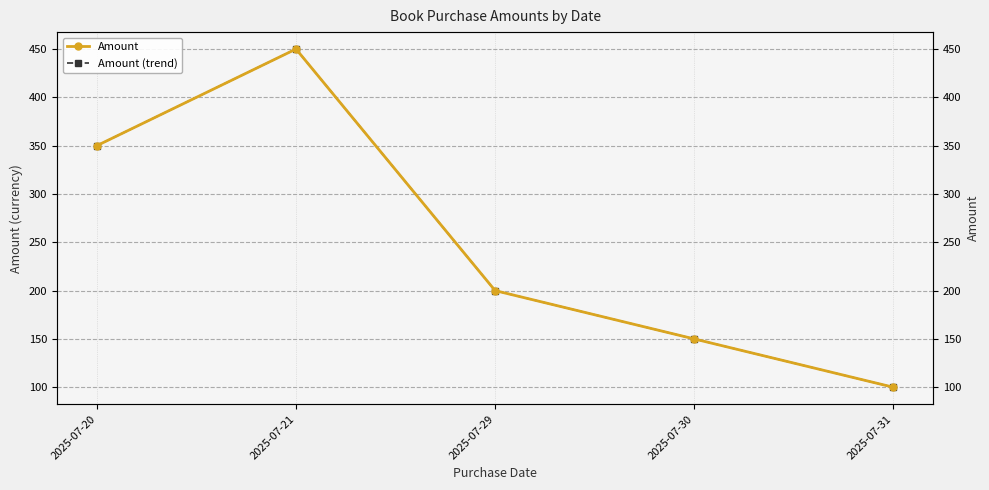

Which has a higher value, 2025-07-21 or 2025-07-31?

2025-07-21